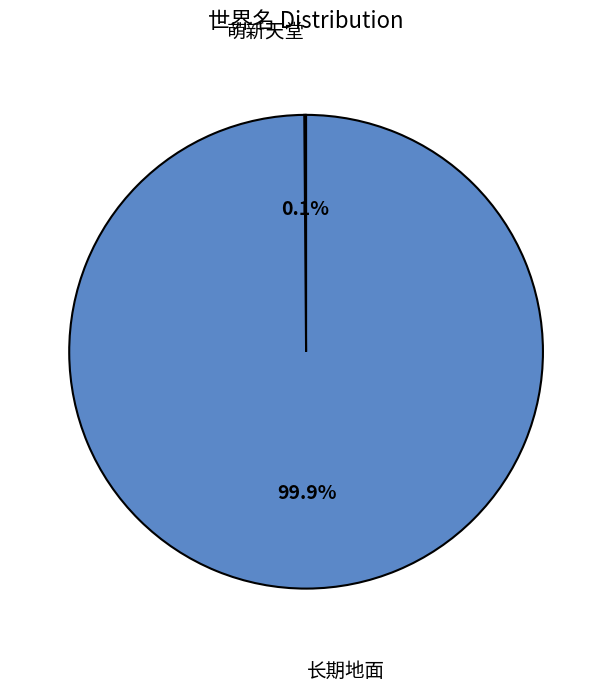

Is there any slice that represents more than half of the pie?

Yes